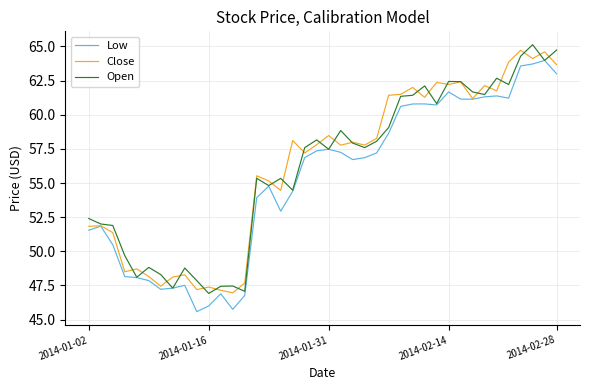

What are all the series names shown in the legend?

Low, Close, Open